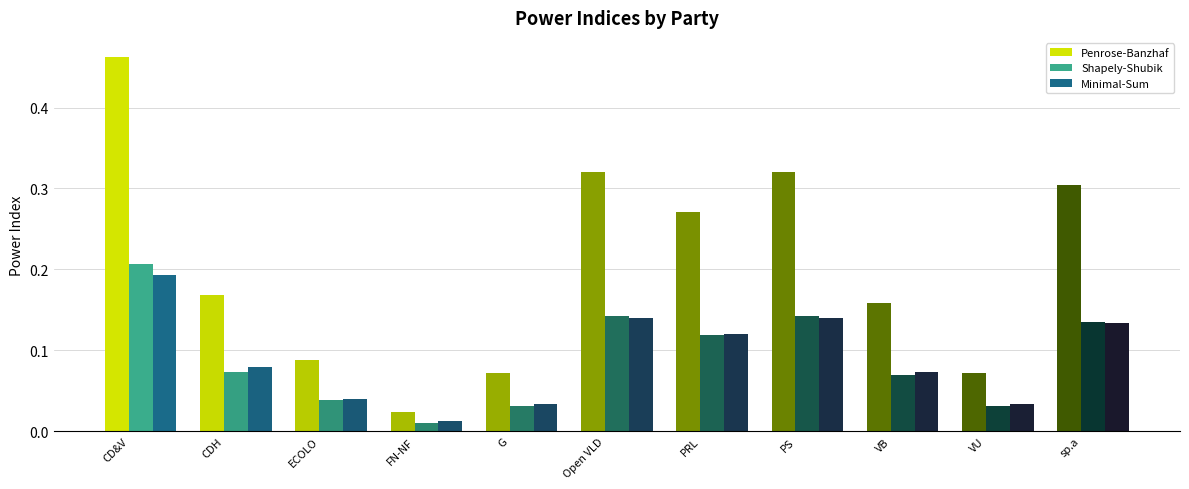

What is the sum of all Minimal-Sum values?

1.0